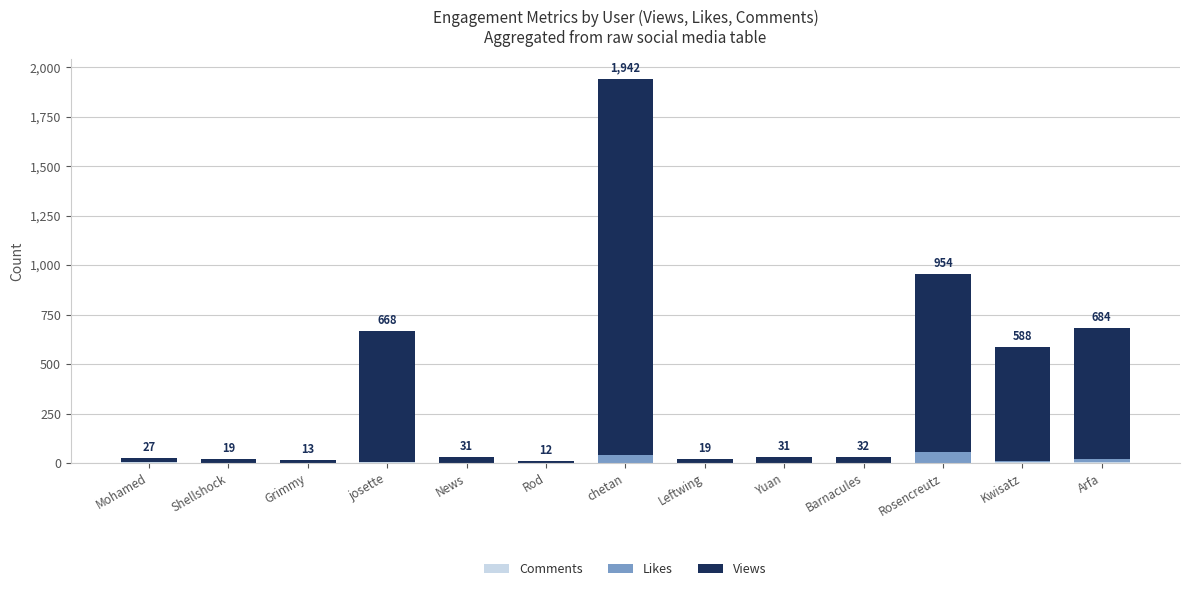

At which category is the sum across all series the highest?

chetan